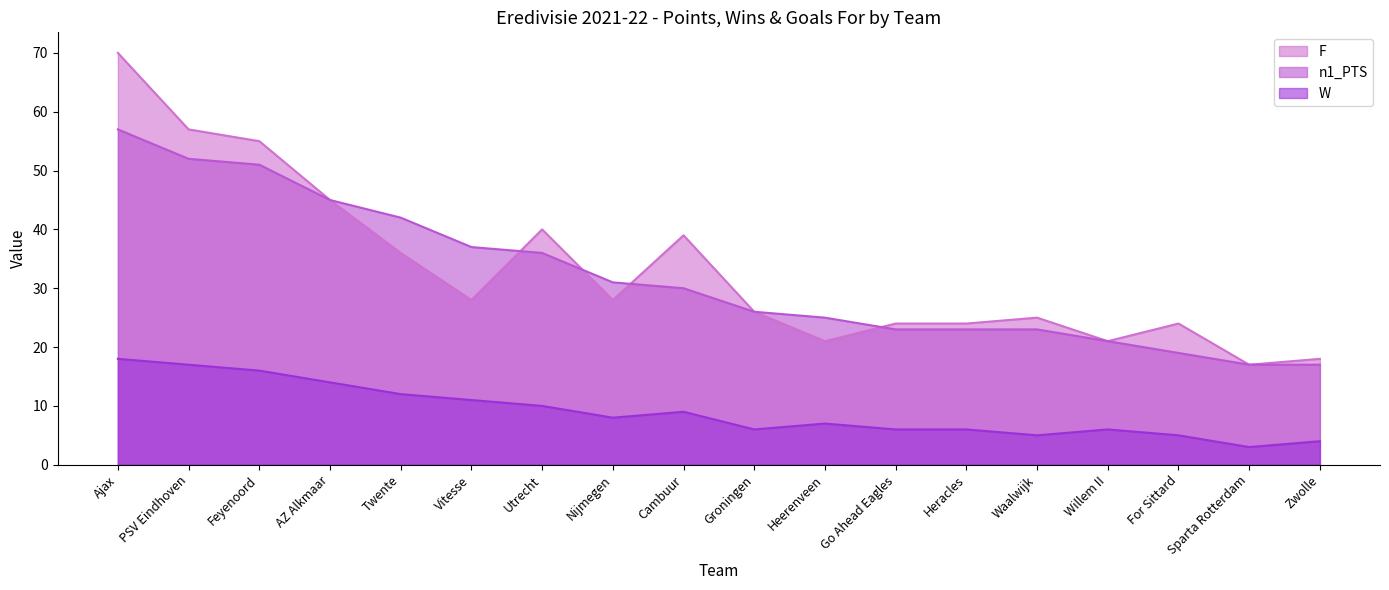

True or false: n1_PTS has more than 1 interior local peaks.

False